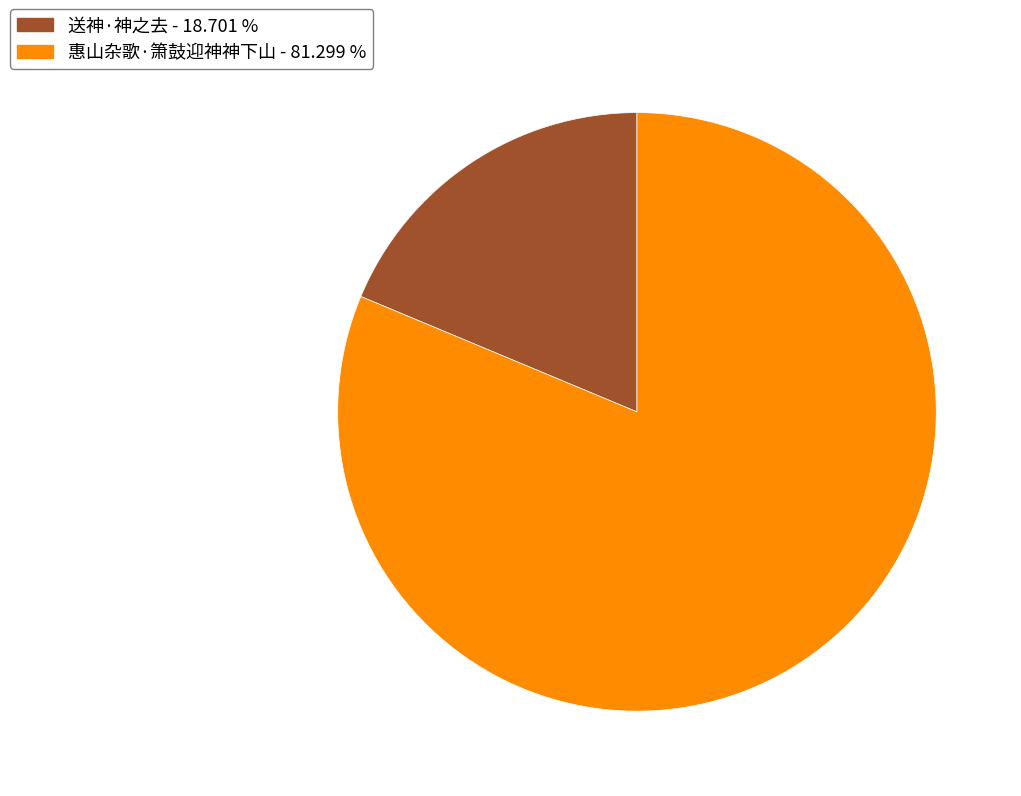

Combined, do 送神·神之去 and 惠山杂歌·箫鼓迎神神下山 account for over 50%?

Yes